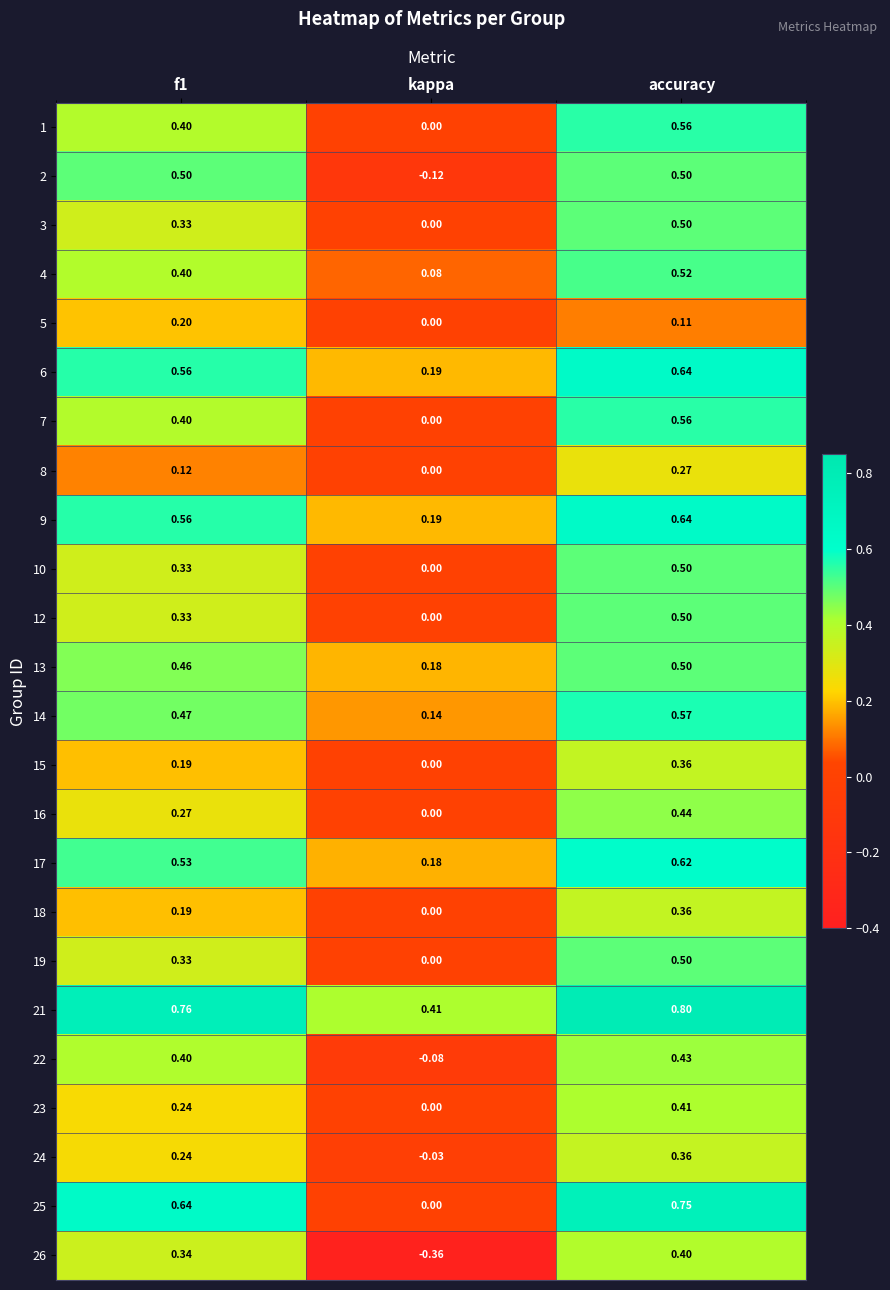

Between kappa and accuracy, which series saw the biggest shift?

26